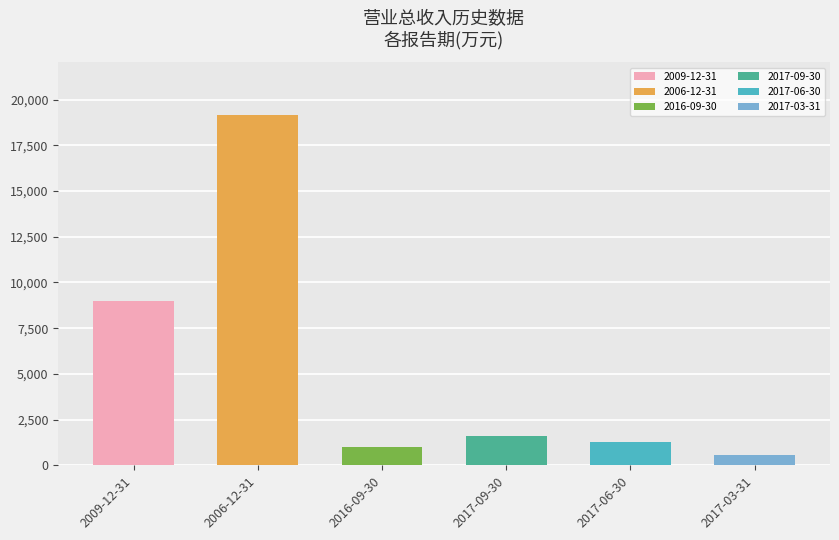

The 2009-12-31 series shows 2800 at 2017-09-30. True or false?

False